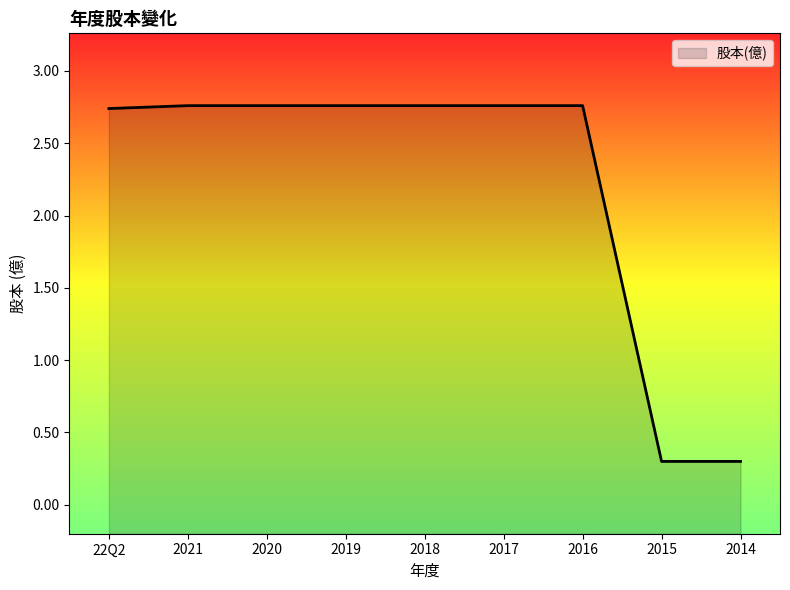

Rank the categories by value from highest to lowest.

2021, 2020, 2019, 2018, 2017, 2016, 22Q2, 2015, 2014